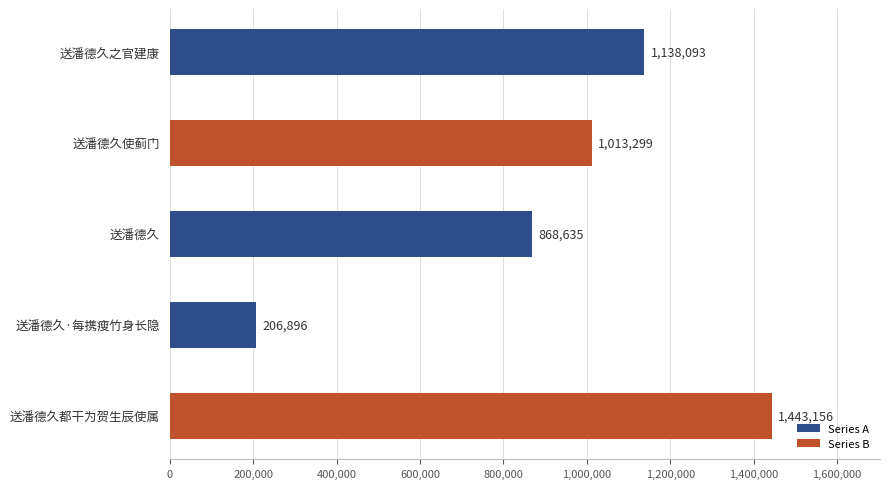

What is the label of the 4th bar from the top?

送潘德久·每携瘦竹身长隐